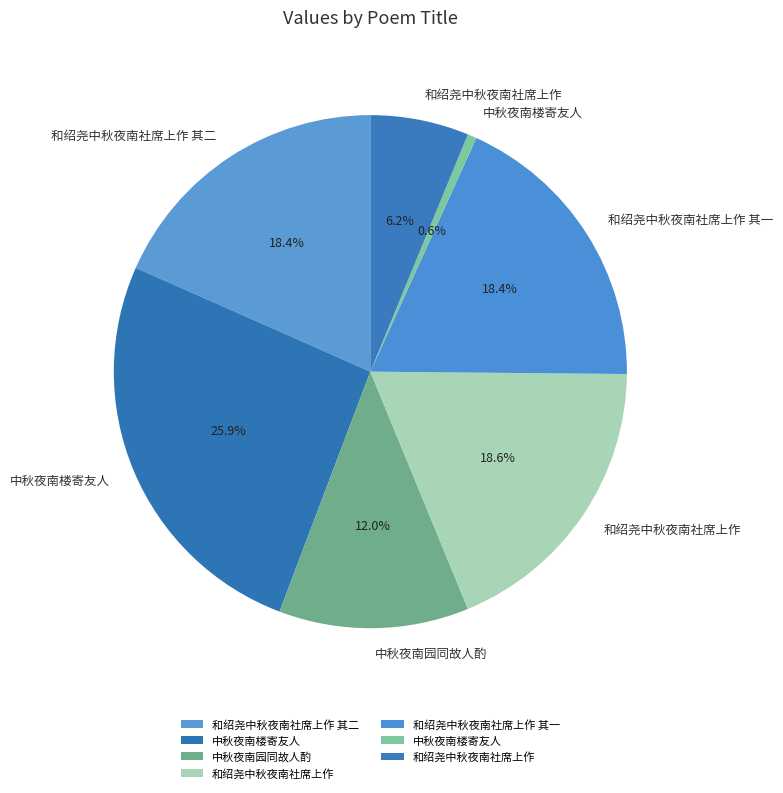

Count the number of slices in the pie.

7